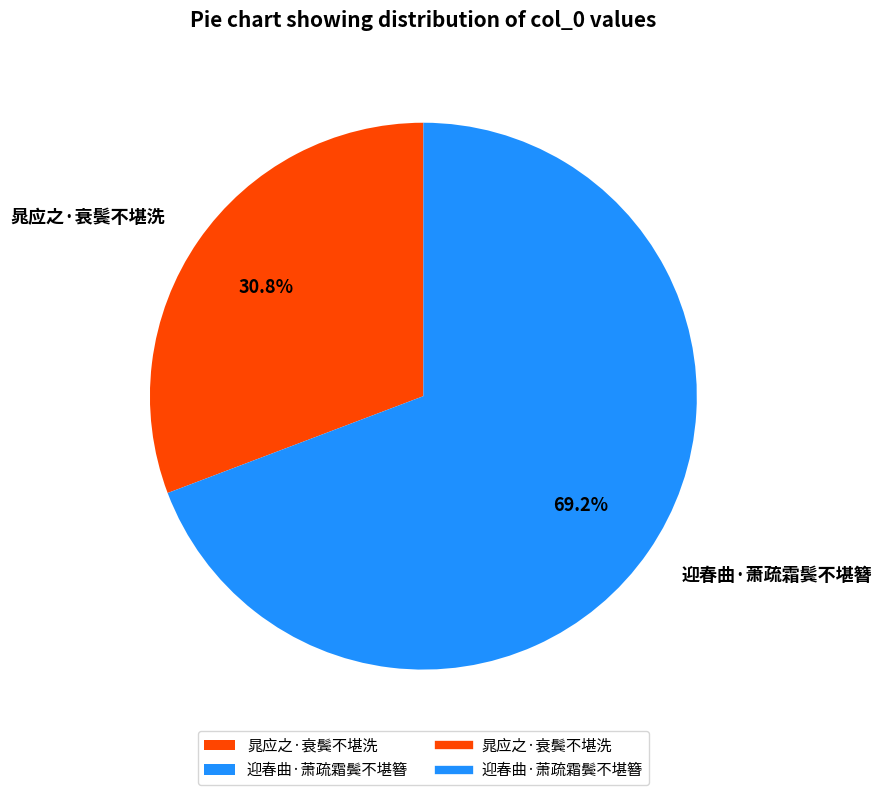

Which slice represents more than half of the pie?

迎春曲·萧疏霜鬓不堪簪